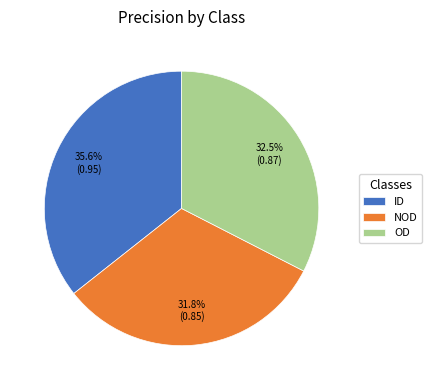

To the nearest percent, what is the difference between the NOD and ID slice percentages?

4%